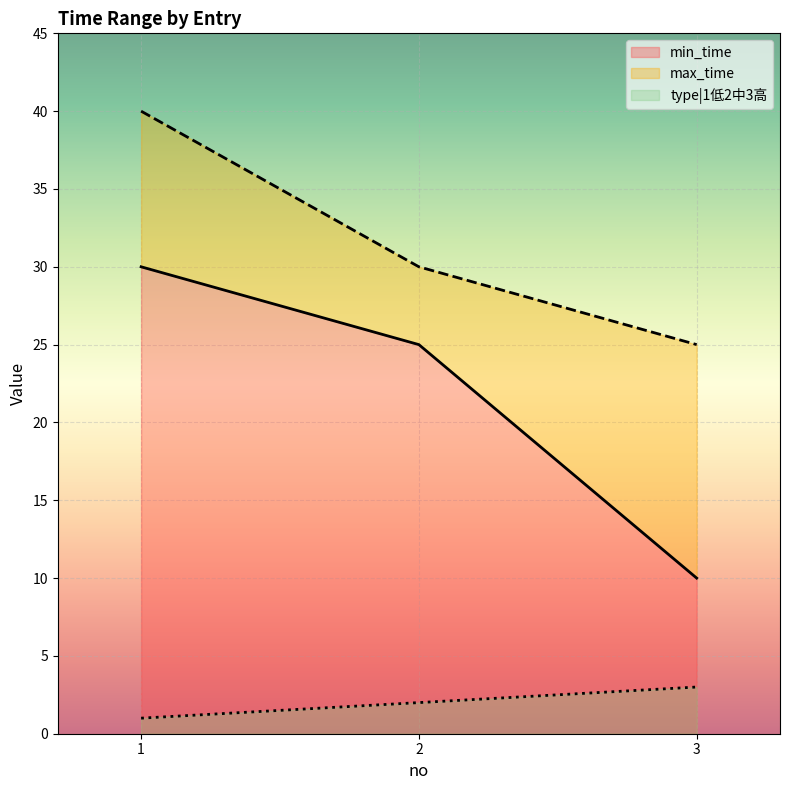

Between 1 and 3, which series saw the biggest shift?

min_time